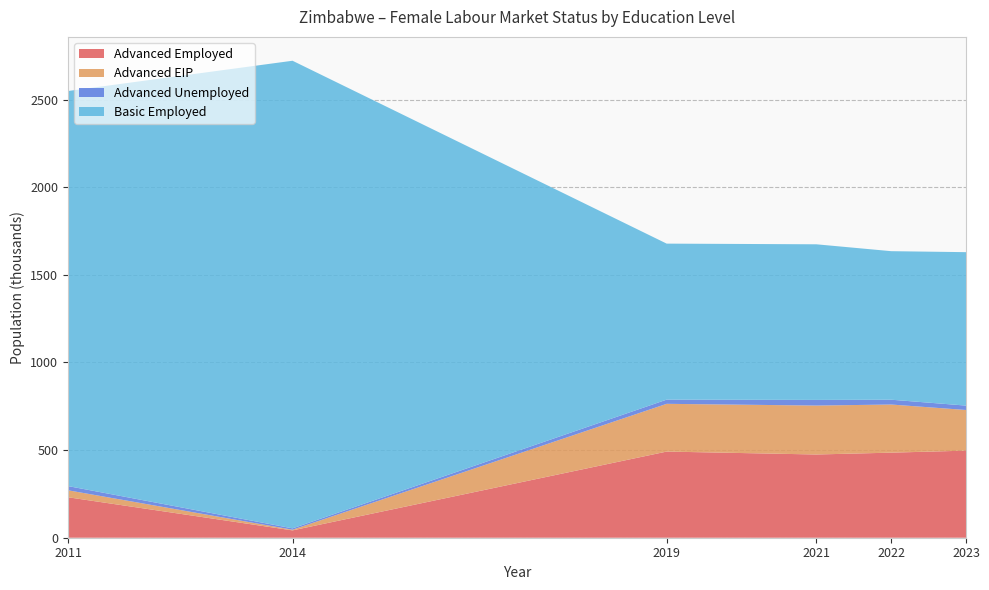

Reading left to right, extract all data points from this chart.

emp: 2011=230.9	2014=41.8	2019=491.6	2021=474.9	2022=485.4	2023=496.8
eip: 2011=39.7	2014=3.8	2019=272.4	2021=279.2	2022=274.6	2023=231.9
une: 2011=24.0	2014=7.8	2019=23.9	2021=32.3	2022=27.5	2023=25.1
bas_emp: 2011=2254.1	2014=2668.0	2019=890.1	2021=887.9	2022=847.5	2023=875.5